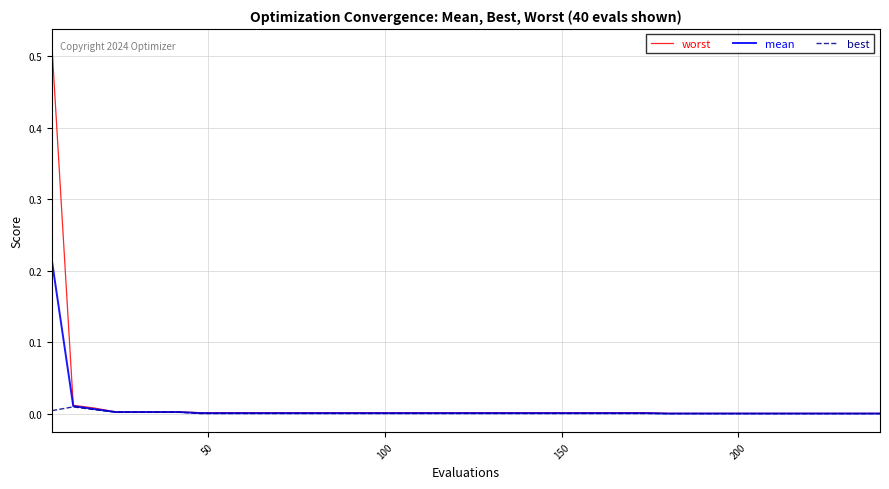

List the series in order of their peak value, highest first.

worst, mean, best